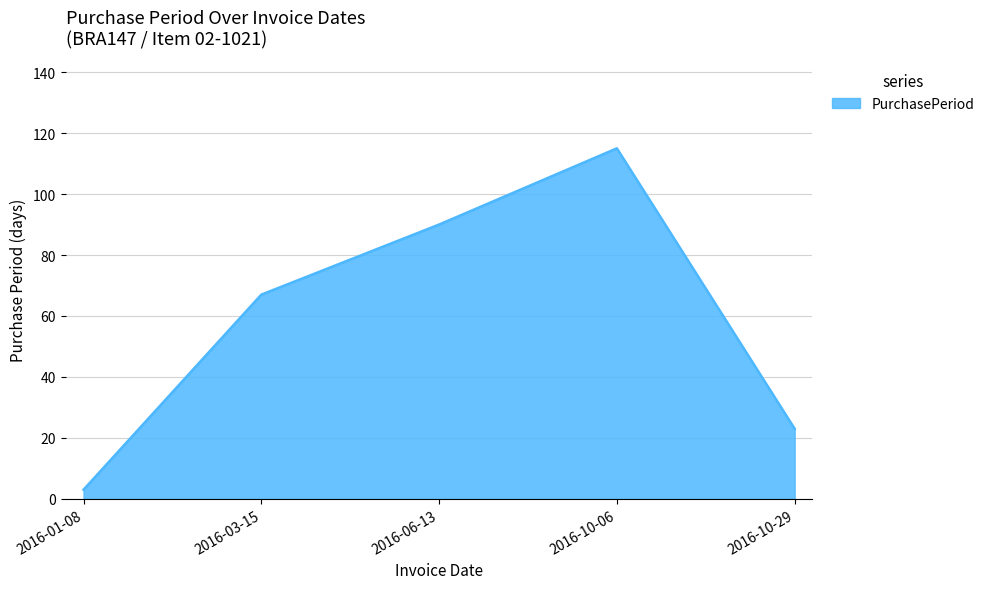

Which has a higher value, 2016-10-29 or 2016-06-13?

2016-06-13